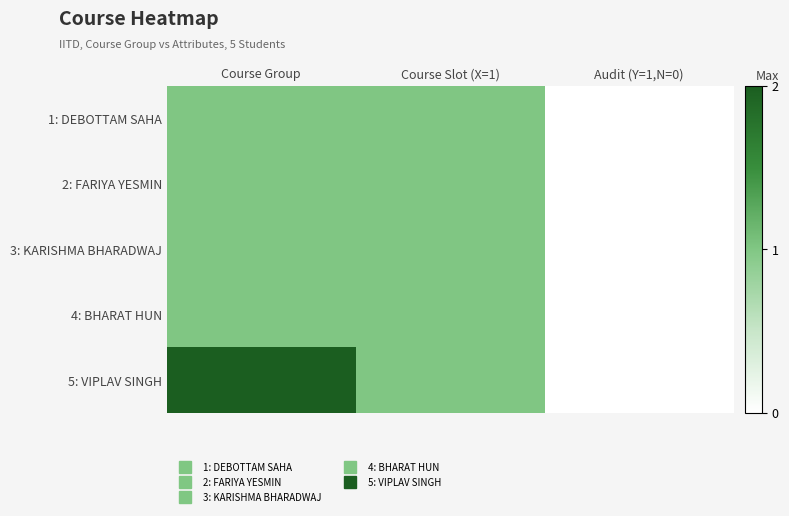

Which series changed the most between Course Group and Audit (Y=1,N=0)?

5: VIPLAV SINGH